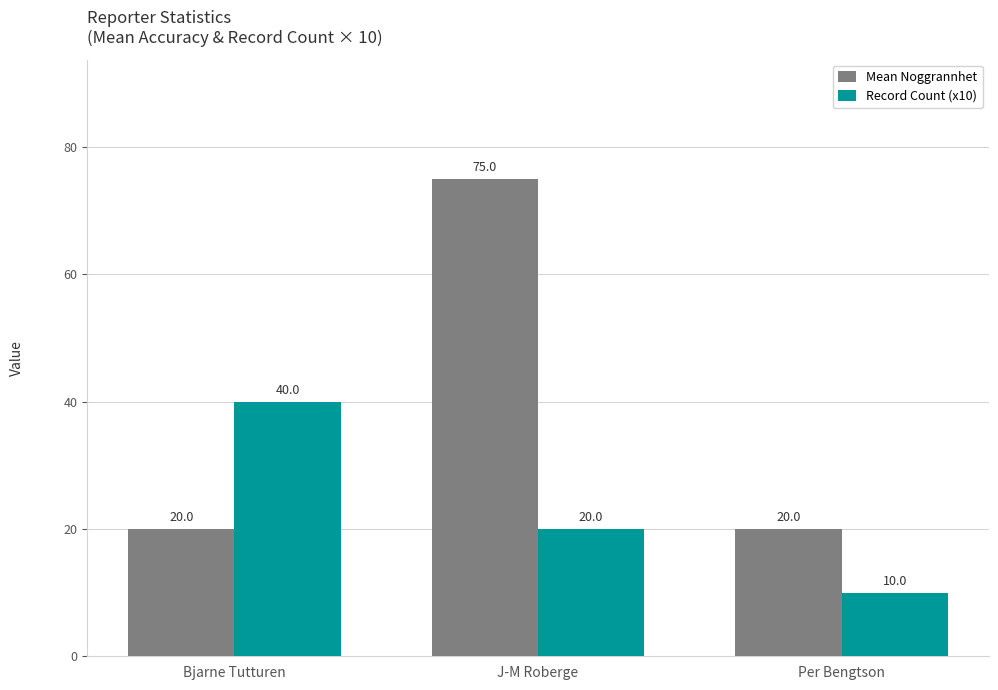

Between J-M Roberge and Per Bengtson, which series saw the biggest shift?

Mean Noggrannhet